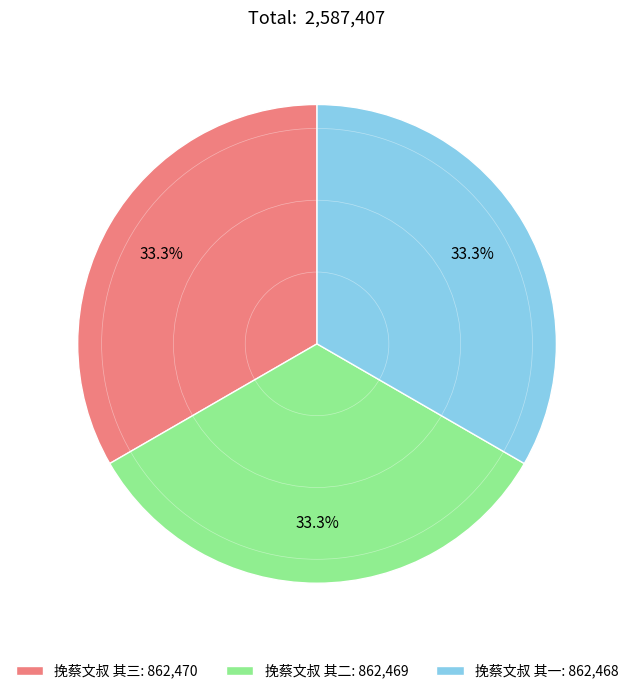

Does 挽蔡文叔 其一 represent more than half of the total?

No